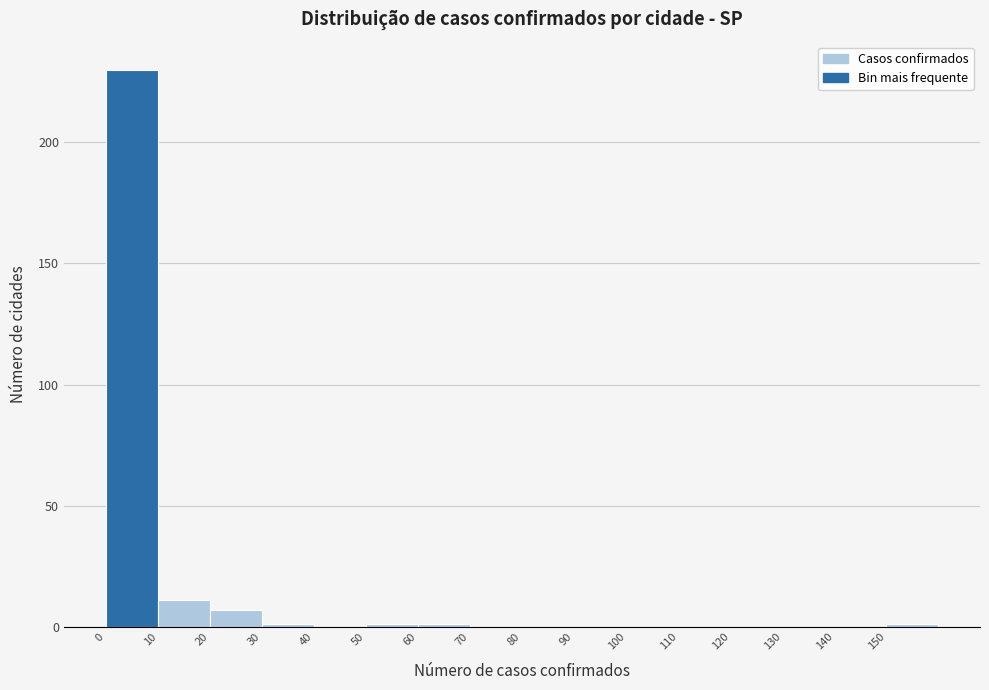

What is the height of the bar covering 10 to 20 on the x-axis? The values are not printed on the chart, so give them approximately, as read against the axis.

10